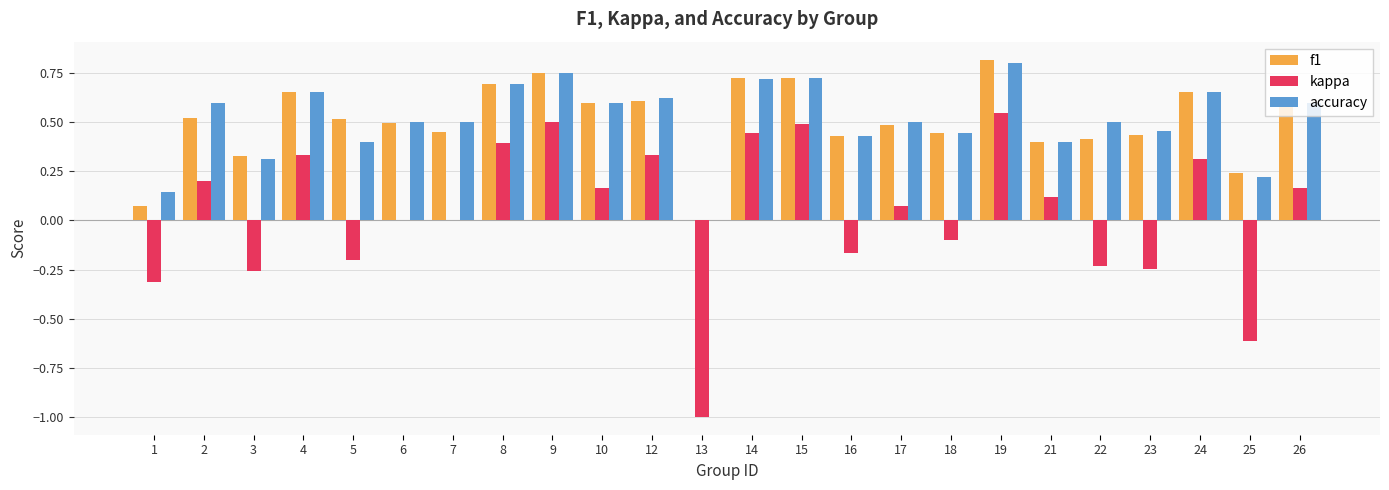

How many groups of bars are there?

24